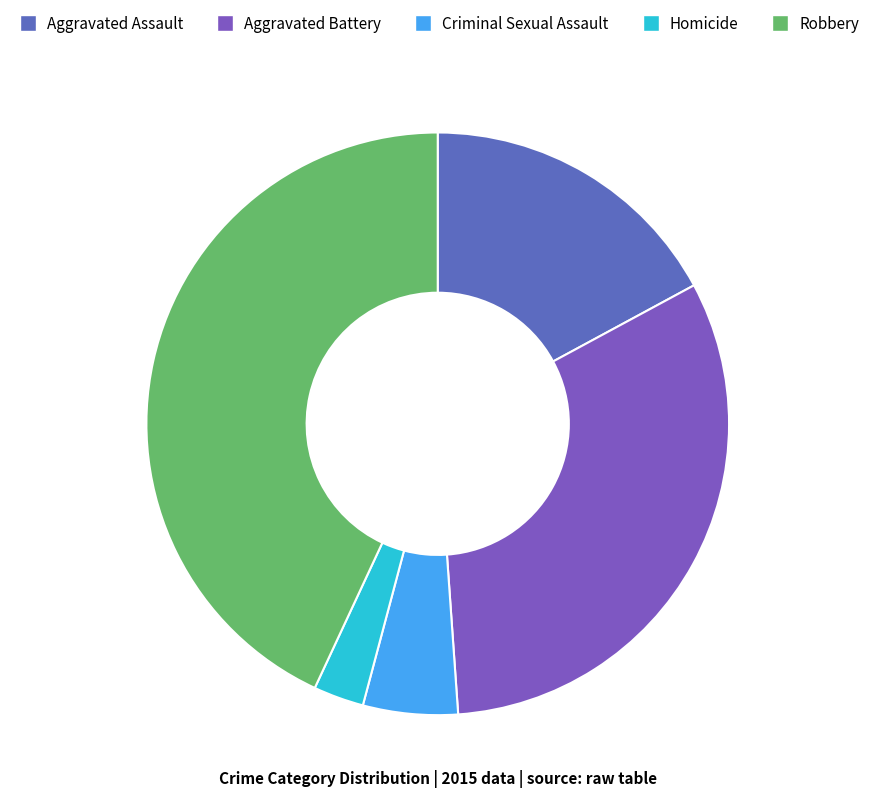

Count the number of slices in the pie.

5